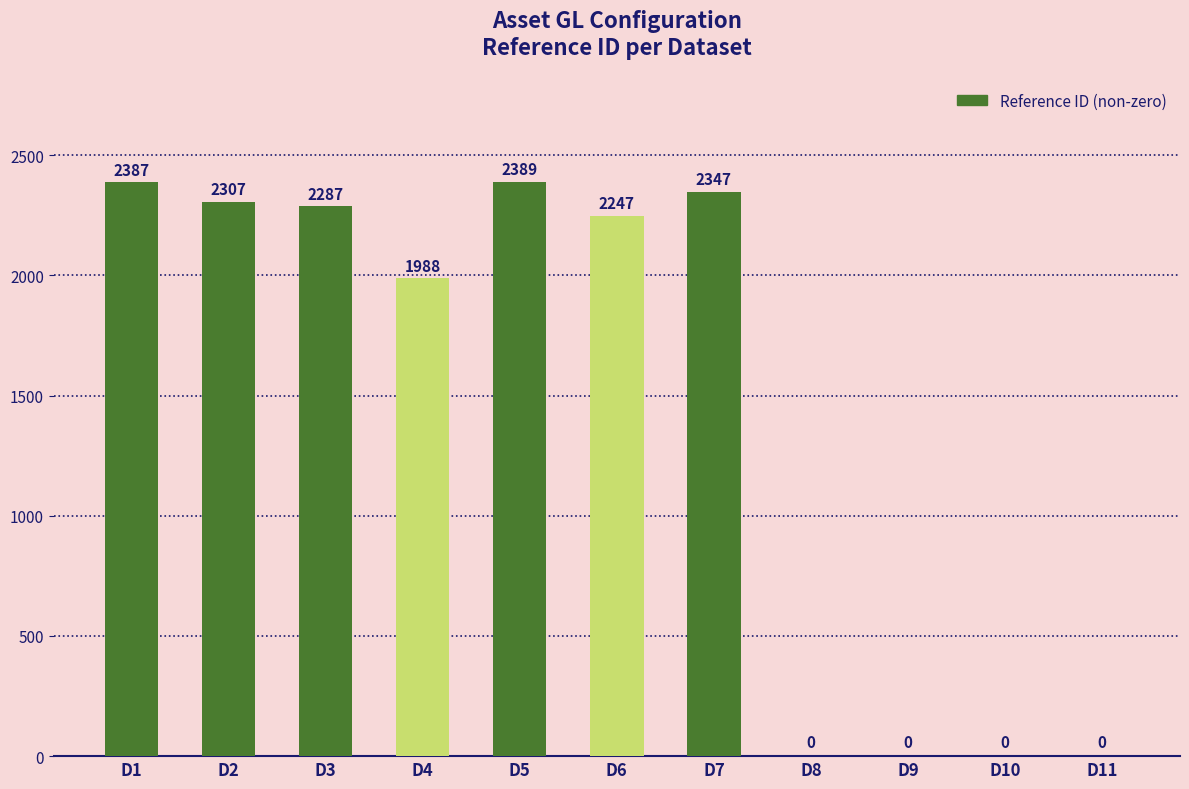

The value at D5 is 2389. True or false?

True